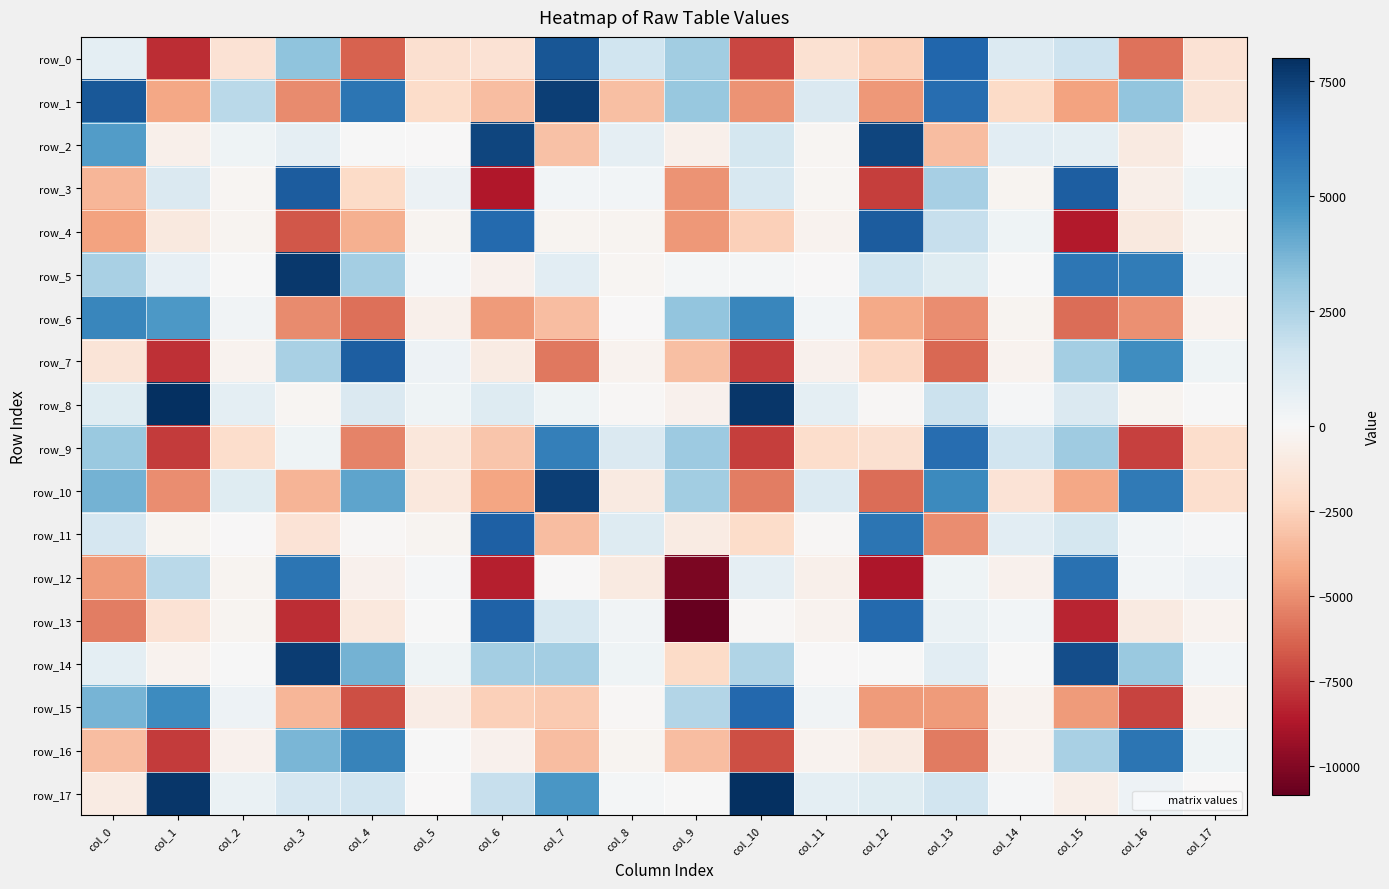

Which category has the highest value across all series?

col_1